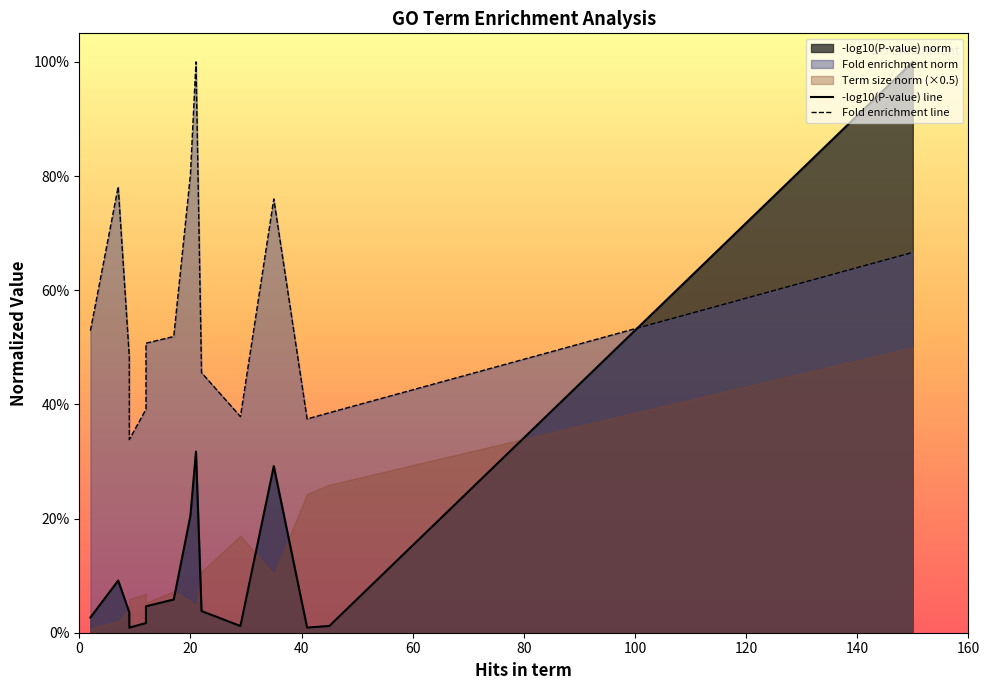

What is the difference between the highest and lowest values at 20?

0.7